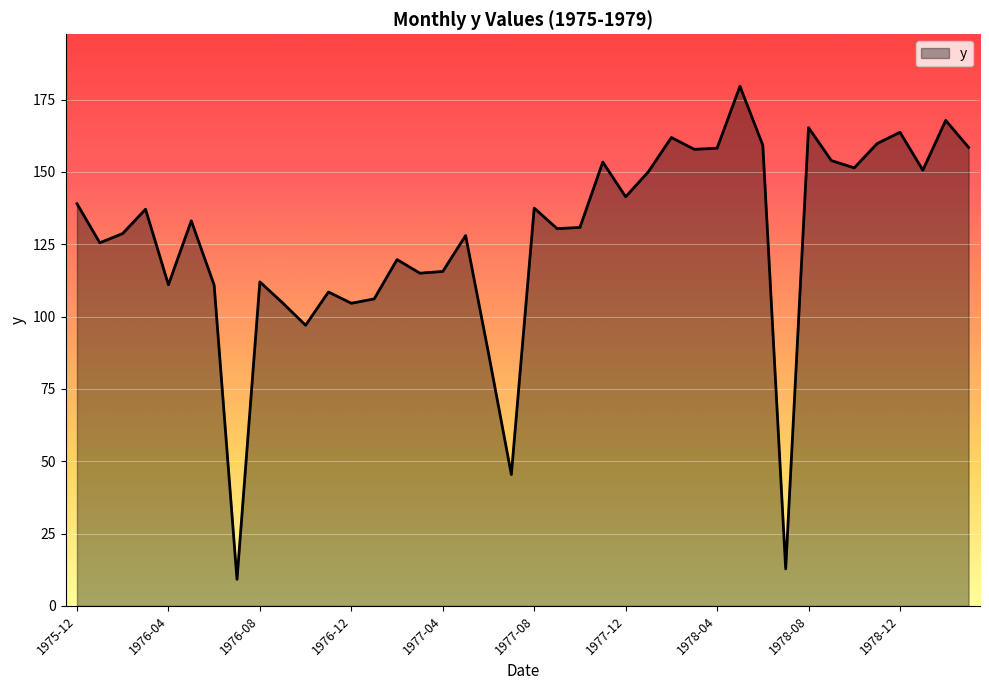

What is the difference between the maximum and minimum values?

170.4